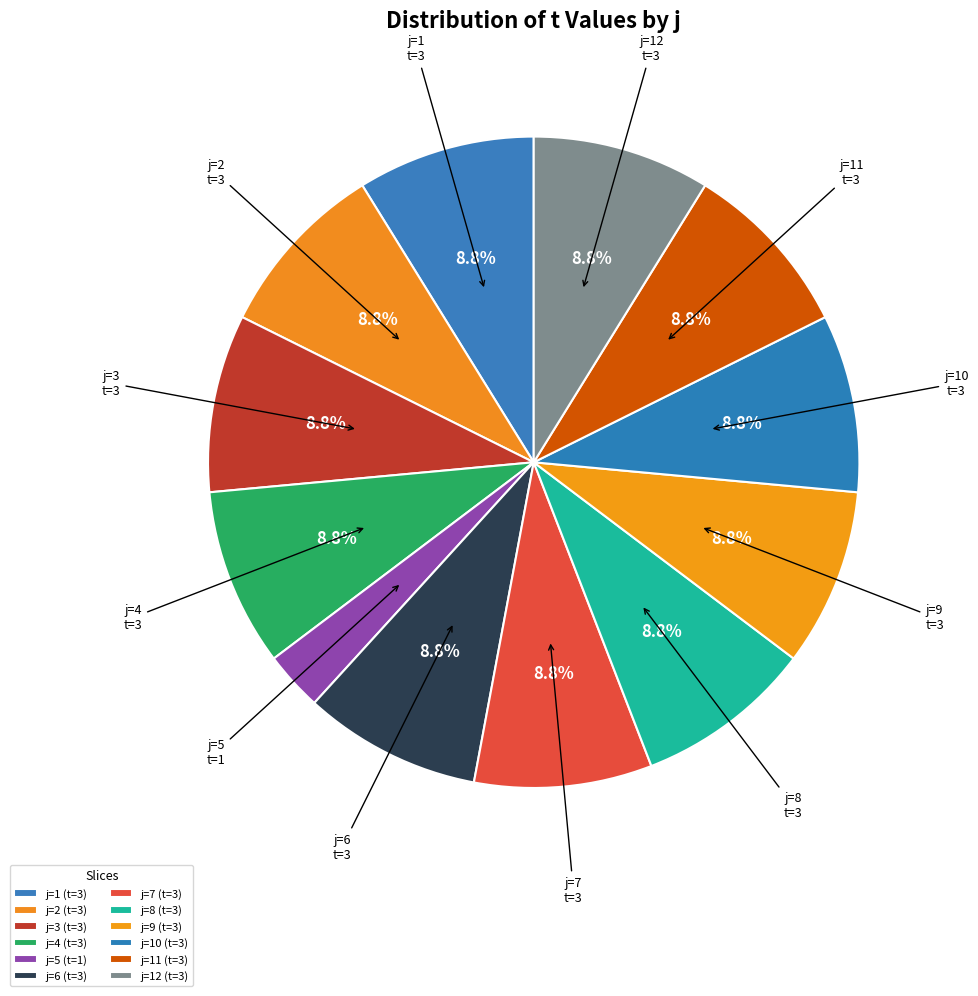

Count the number of slices in the pie.

12